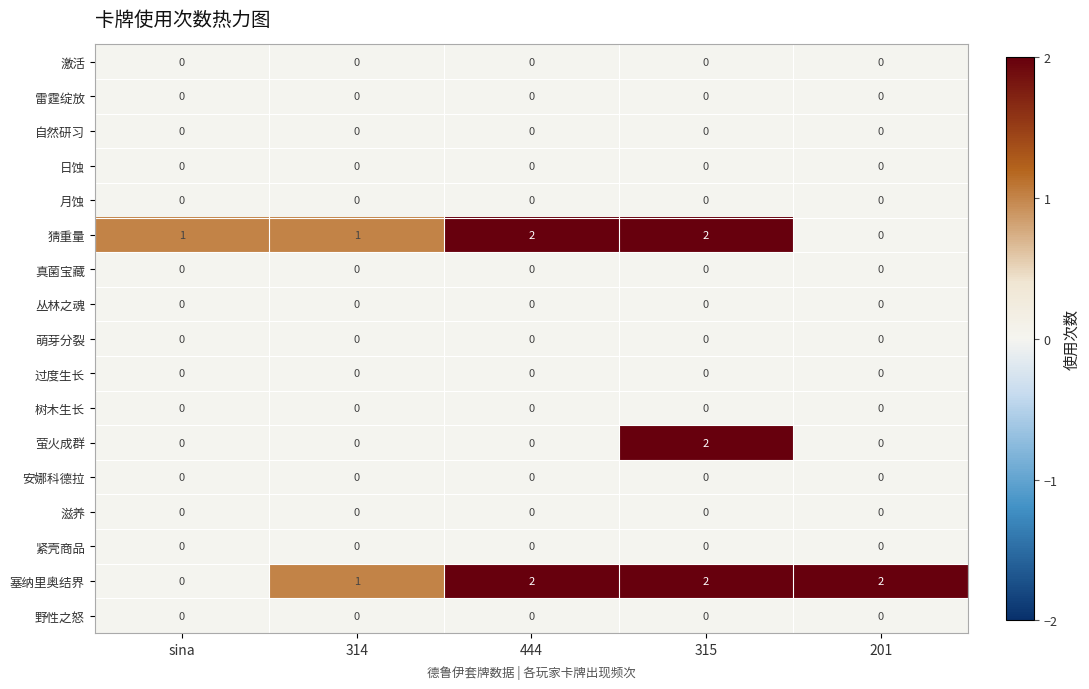

What is the spread (max minus min) of values at 315?

2